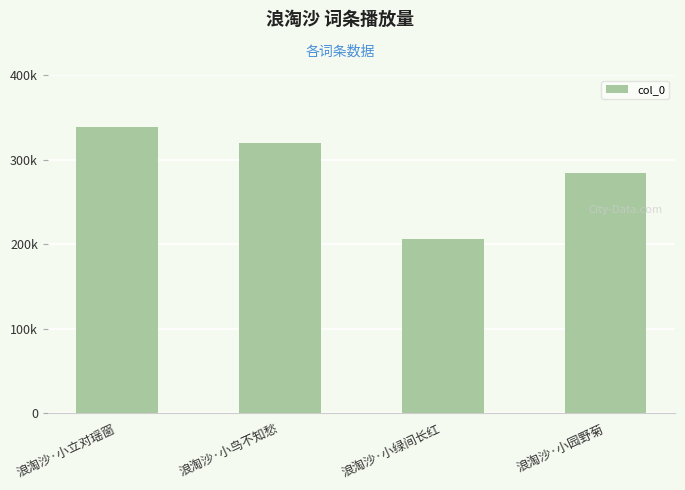

Reading left to right, list all the values displayed in this chart.

338789	319414	205739	284303